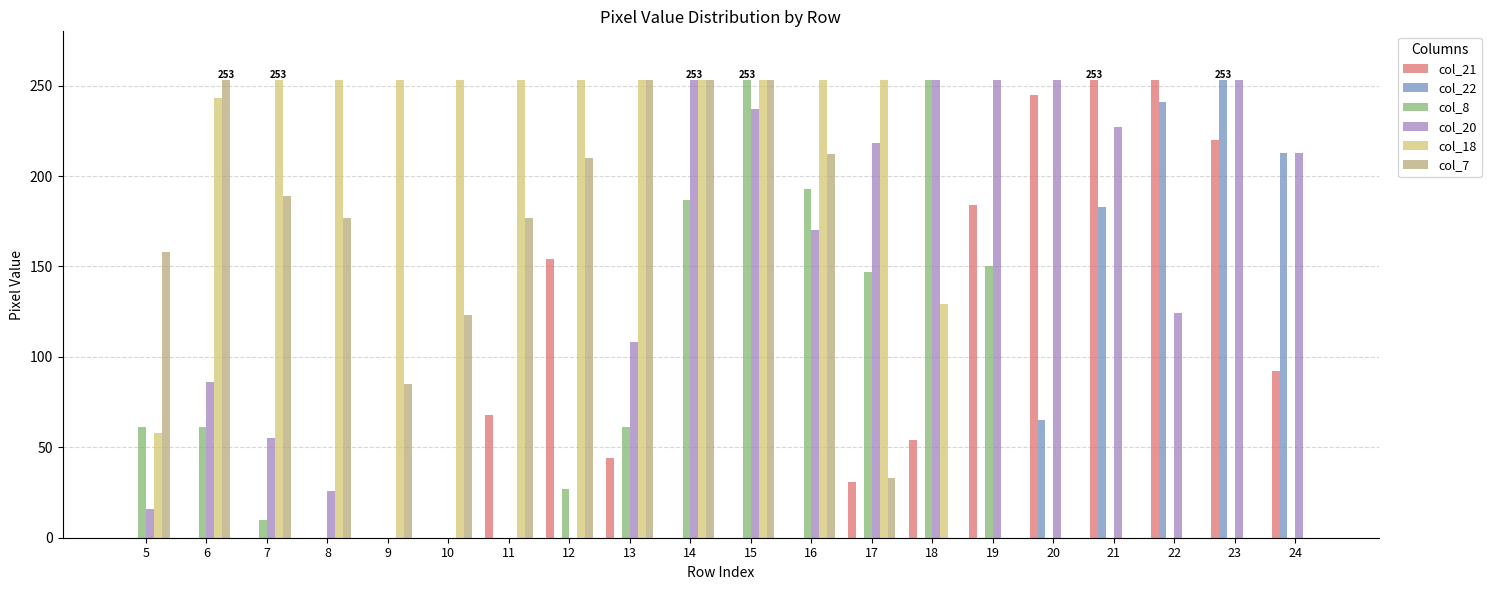

How many groups of bars are there?

20